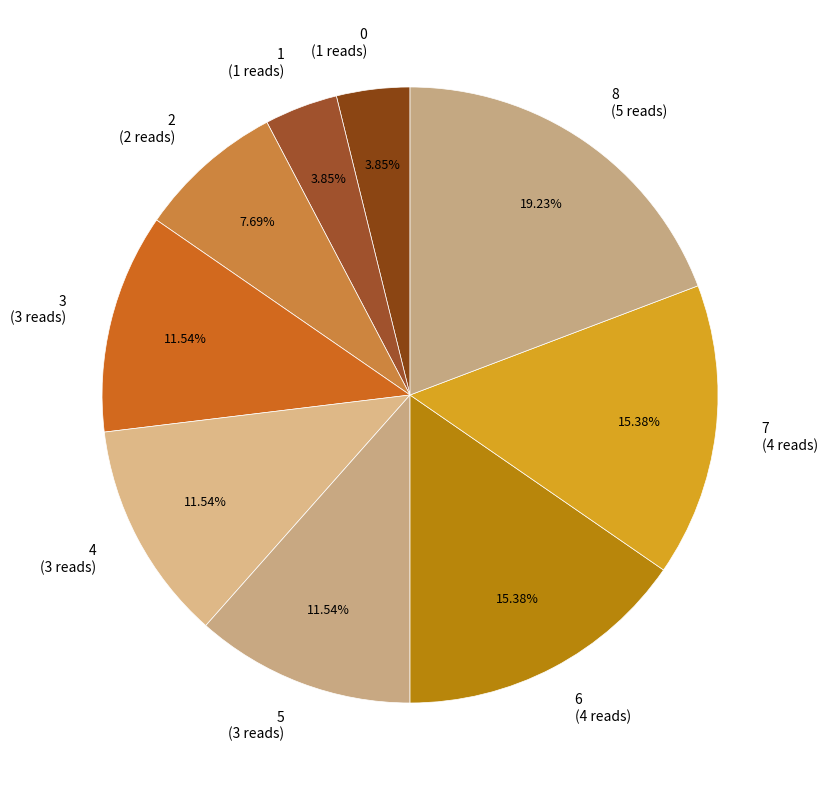

Count the number of slices in the pie.

9